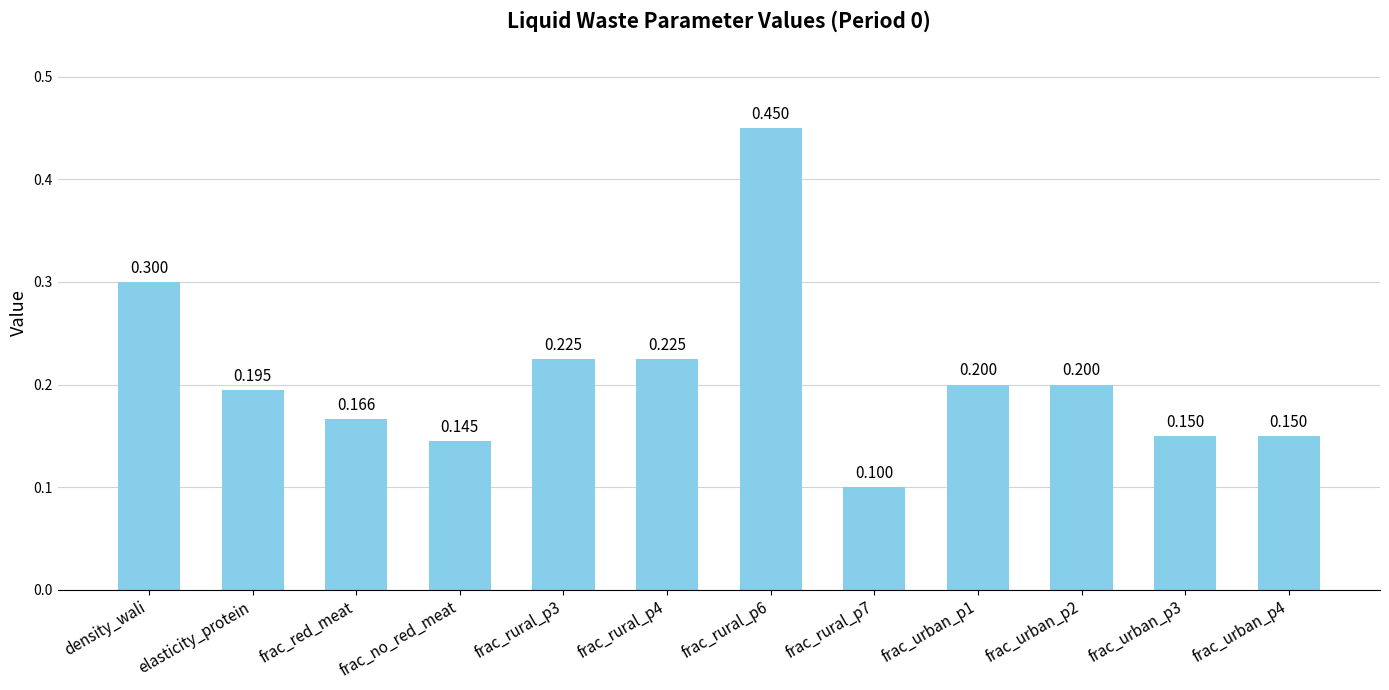

What is the value of the 4th bar from the left?

0.1